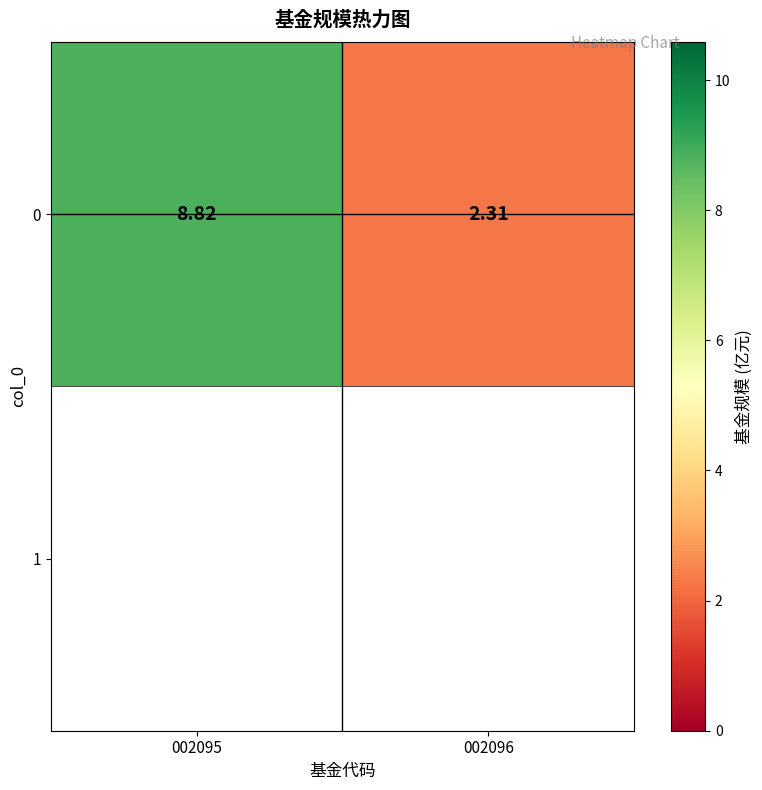

Reading right to left, transcribe all the data shown in this chart.

2.3	8.8